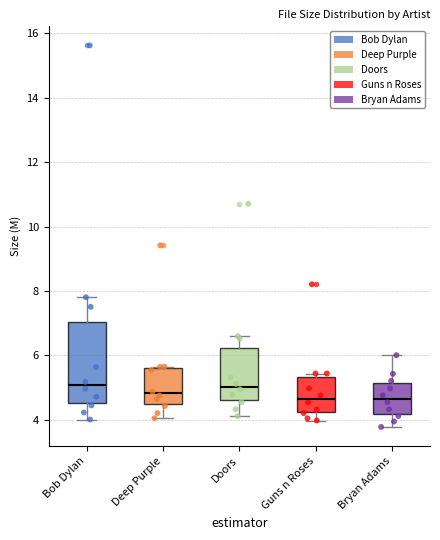

Where does the upper whisker of the box for Bob Dylan end on the y-axis? The values are not printed on the chart, so give them approximately, as read against the axis.

7.8